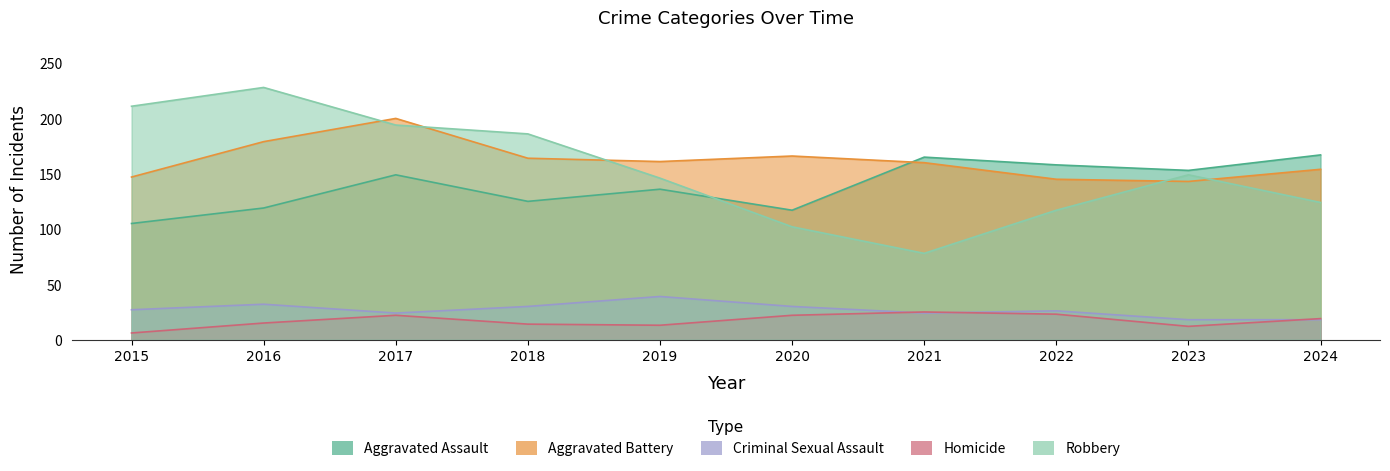

True or false: Aggravated Battery has more than 1 interior local peaks.

True